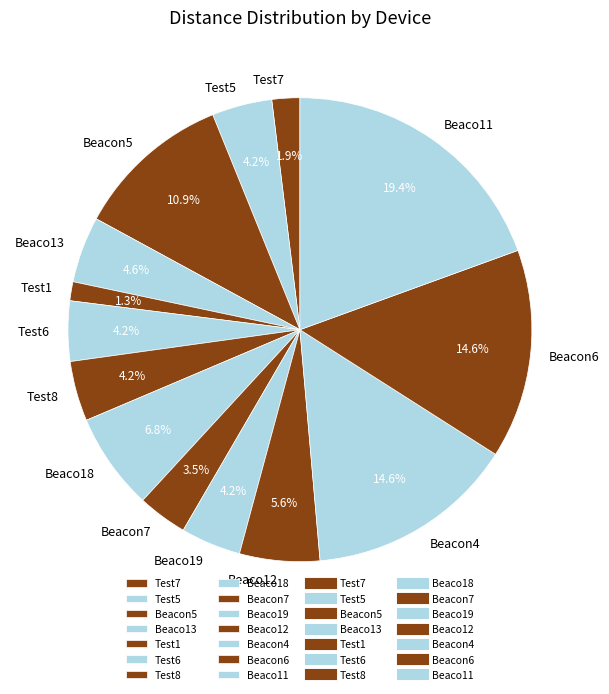

Which has a higher value, Beacon7 or Beaco18?

Beaco18